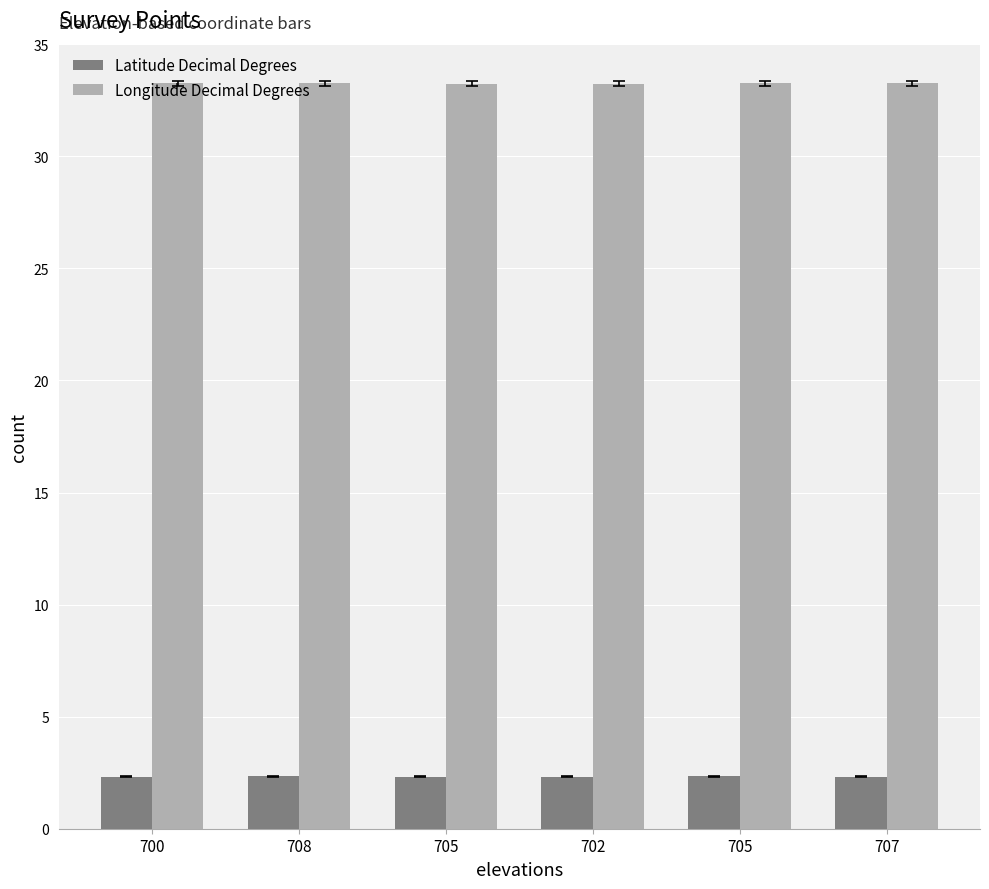

The value of Longitude Decimal Degrees at 708 is 33.3. True or false?

True